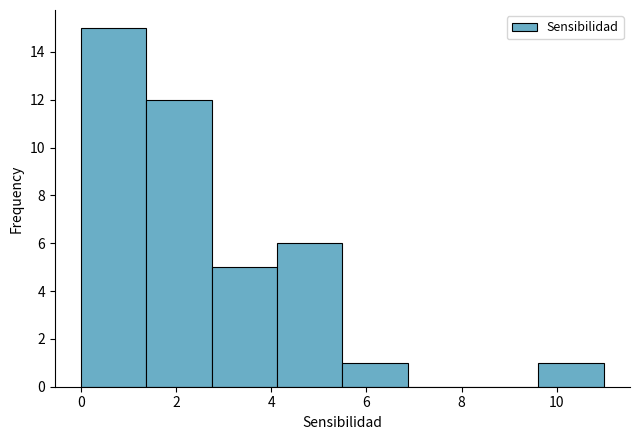

Reading left to right, list every bar in this chart as the range it spans on the x-axis followed by its height. Neither the bar edges nor the heights are printed on the chart, so give them approximately, as read against the axes.

0.0 to 1.4: 15
1.4 to 2.8: 12
2.8 to 4.2: 5
4.2 to 5.4: 6
5.4 to 6.8: 1
6.8 to 8.2: 0
8.2 to 9.6: 0
9.6 to 11.0: 1